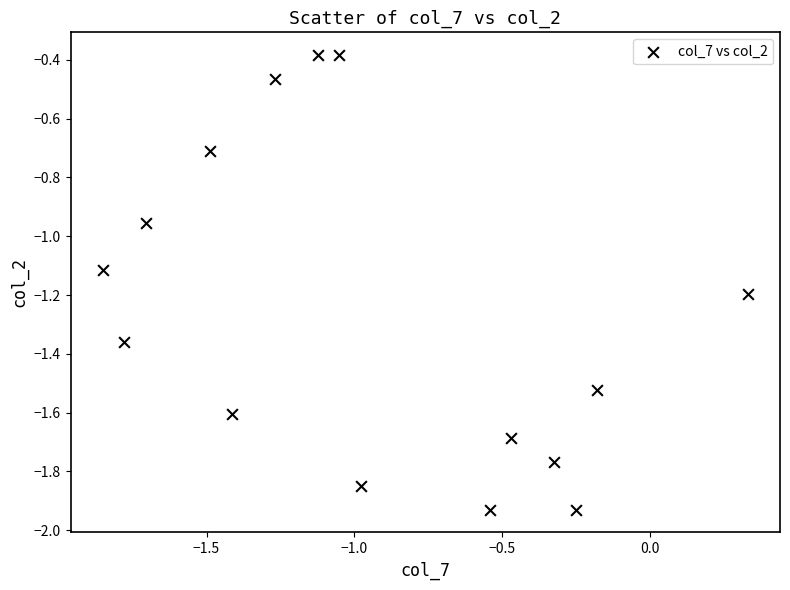

What is the range of X values (max minus min)?

2.2